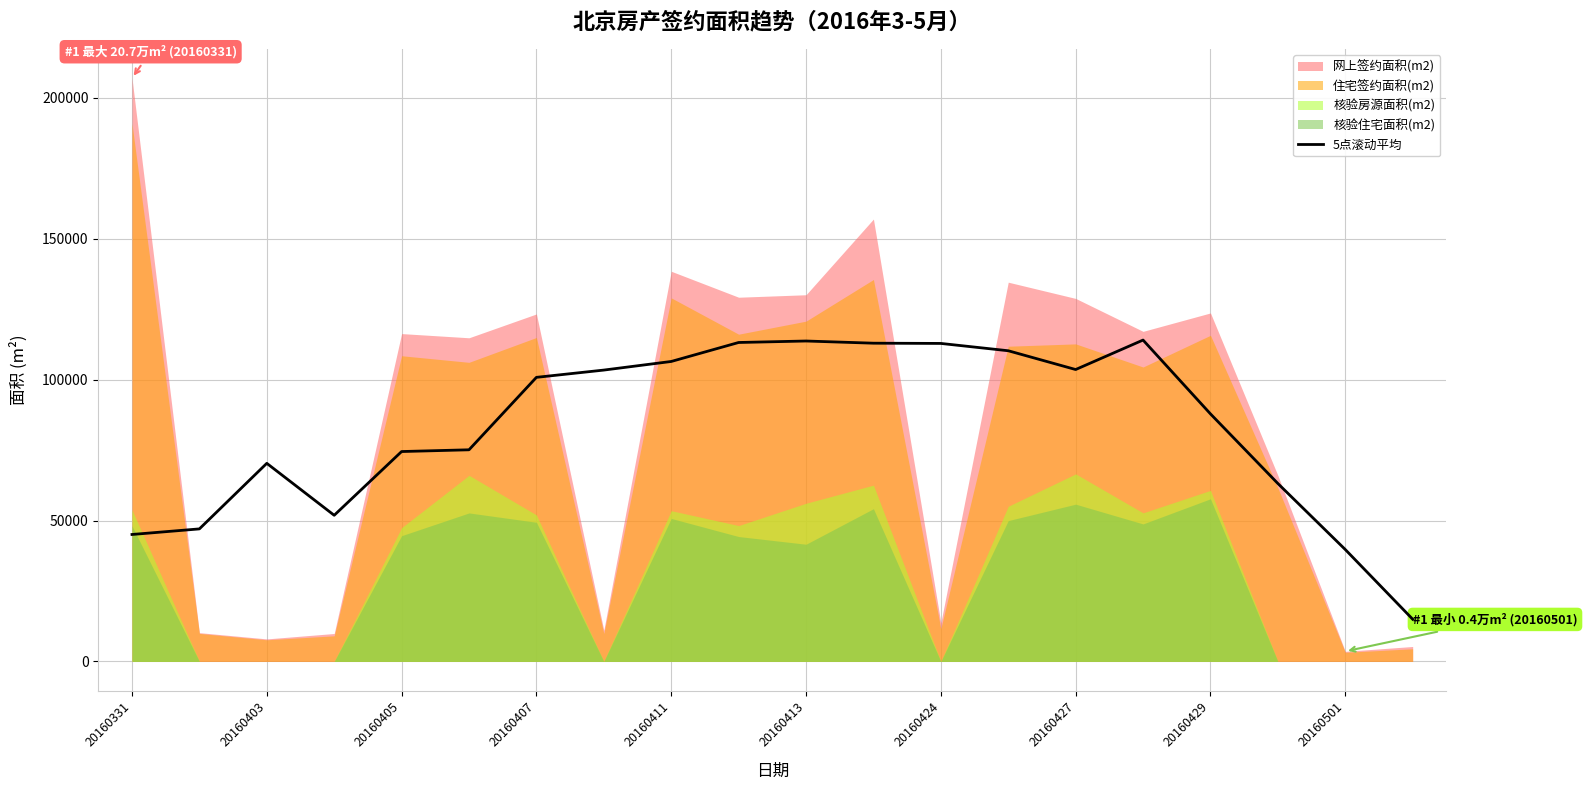

Reading left to right, extract all data points from this chart.

45053.4	47036.4	70307.1	51868.0	74490.5	75110.1	100821.4	103402.2	106456.7	113192.9	113718.8	112944.2	112859.3	110261.5	103596.5	114056.9	87853.8	63147.6	39717.8	14981.6